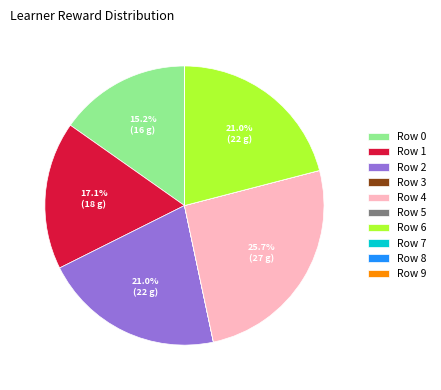

What is the largest slice in the pie chart?

Row 4